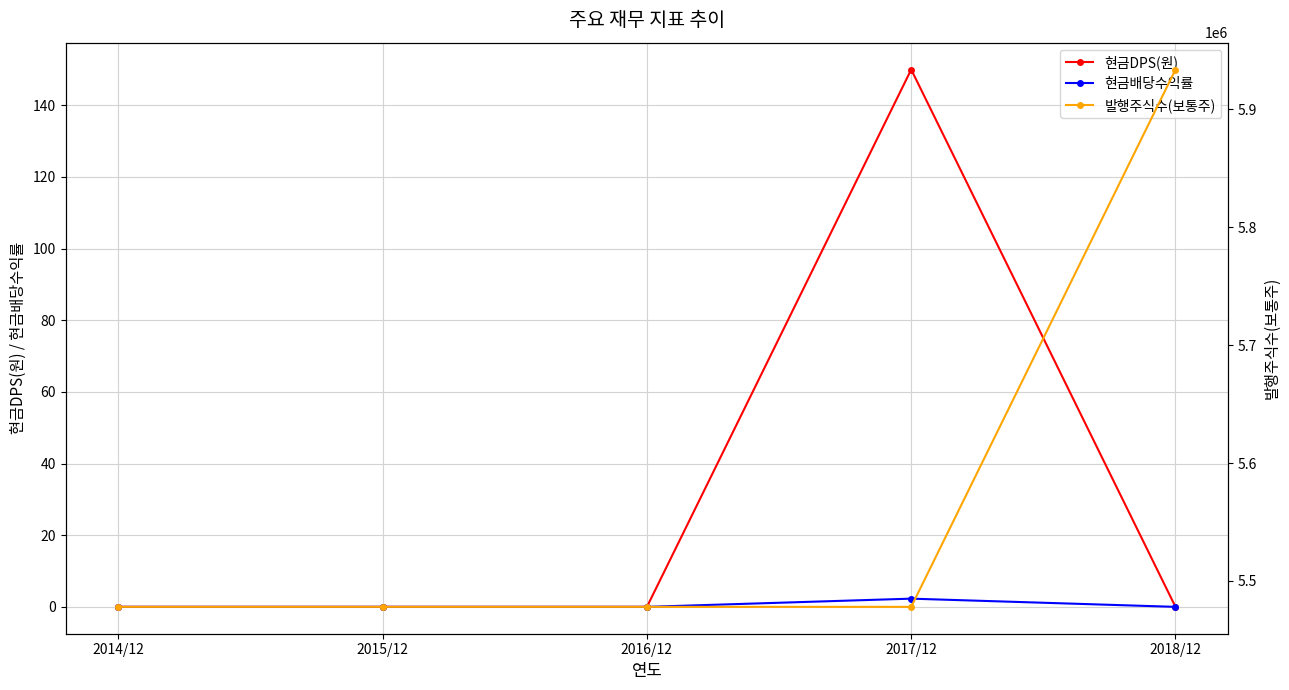

List the labels in order of 발행주식수(보통주) value, smallest first.

2014/12, 2015/12, 2016/12, 2017/12, 2018/12